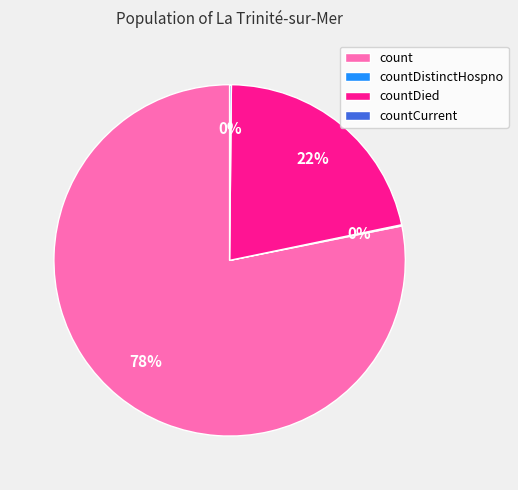

Is it true that count is 78% of the pie?

True